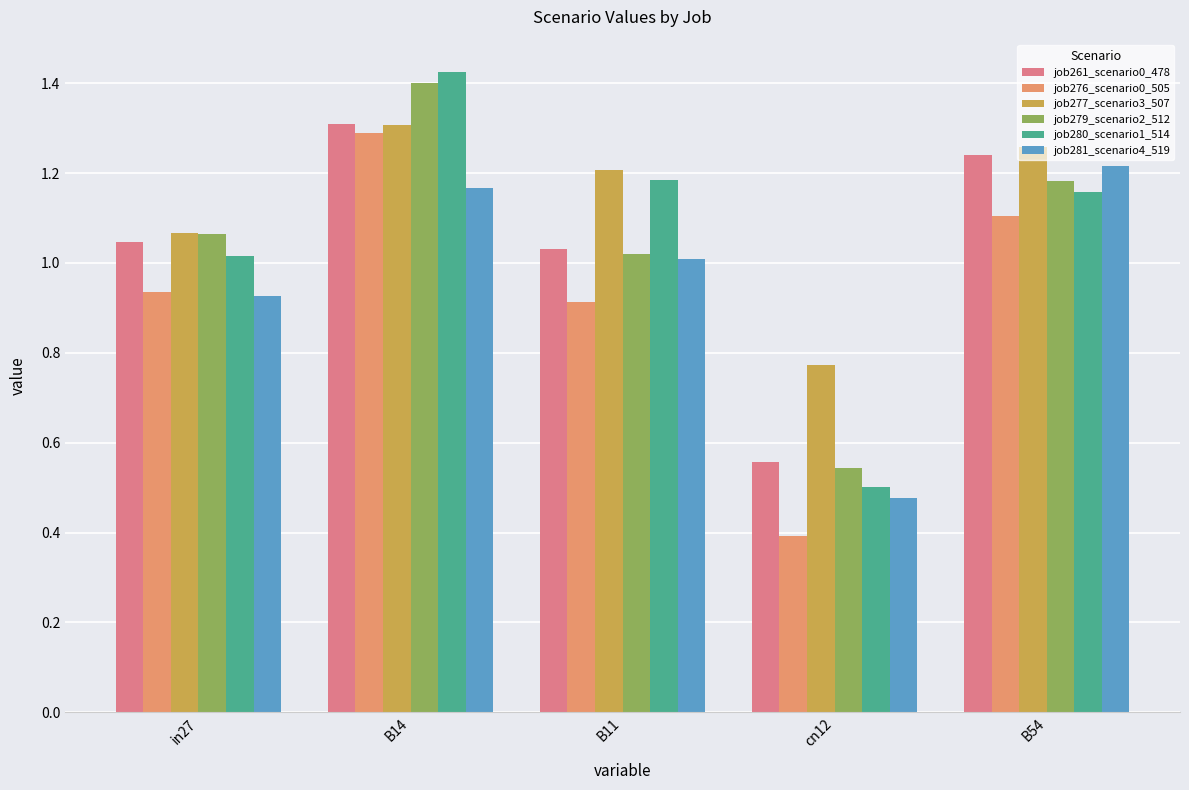

How many bars are there in each group?

6